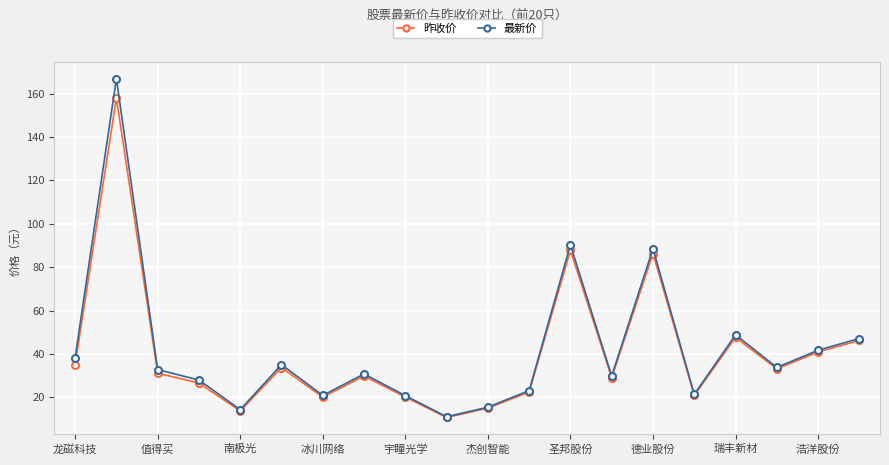

List the series in order of their peak value, highest first.

最新价, 昨收价